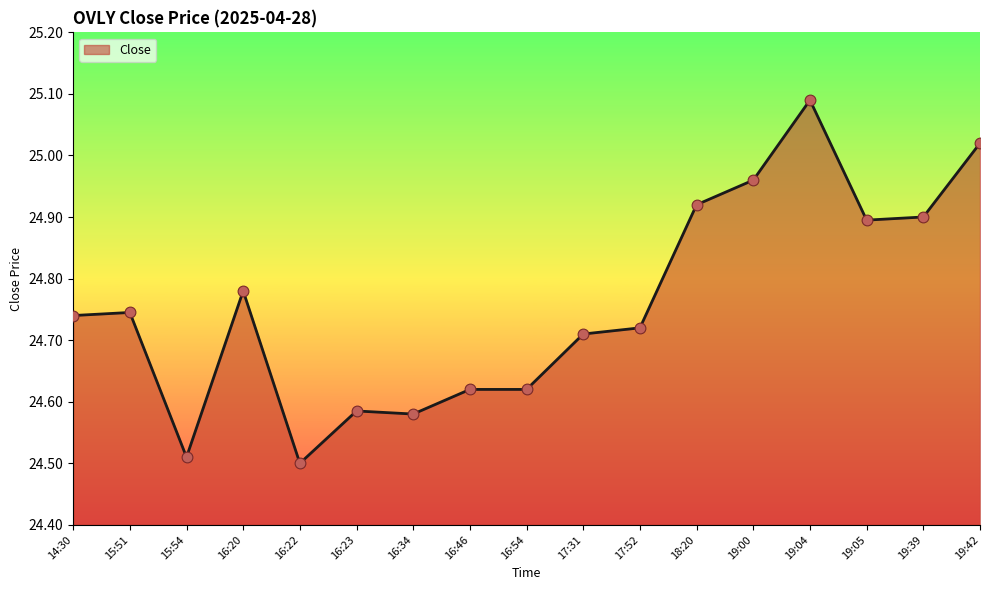

Approximately how many times larger is the value at 16:54 compared to 17:31?

1.0